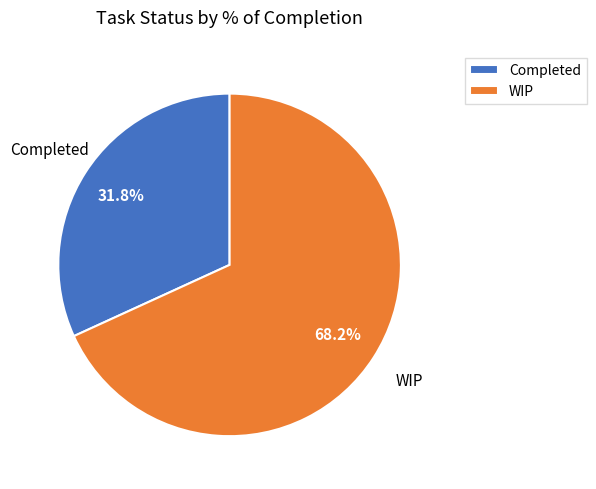

What percentage is the WIP slice, to the nearest percent?

68%